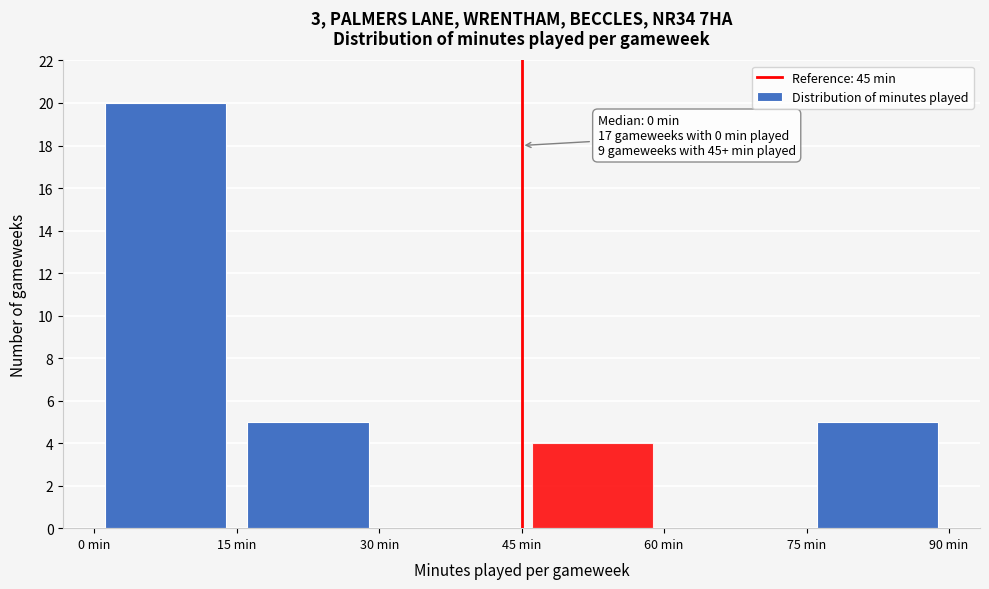

Over which range of the x-axis is the bar tallest?

0 to 15